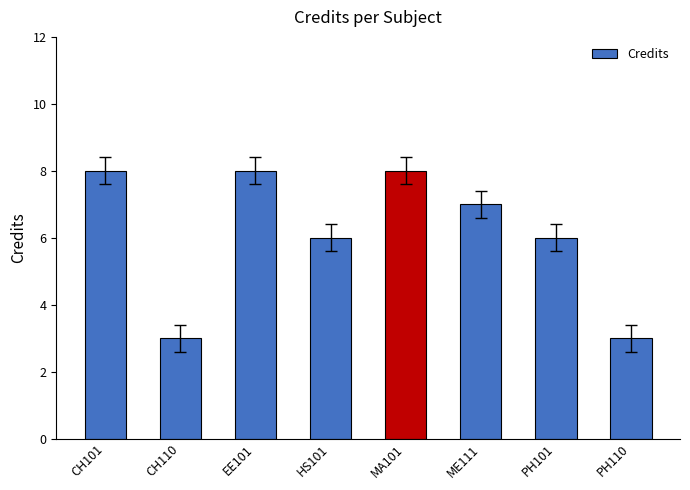

What is the smallest value displayed?

3